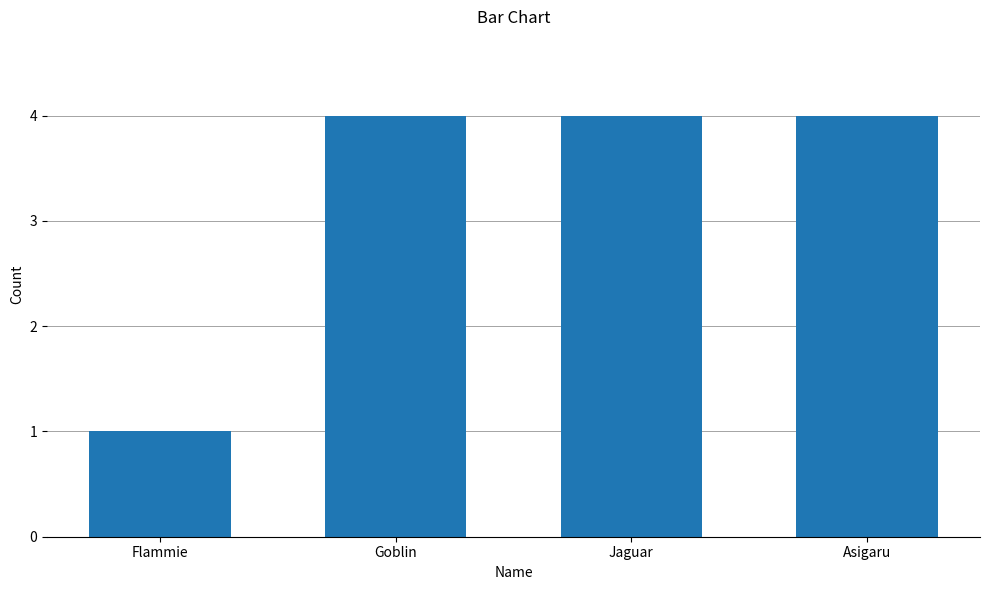

The chart shows a value of 4 at Asigaru. True or false?

True